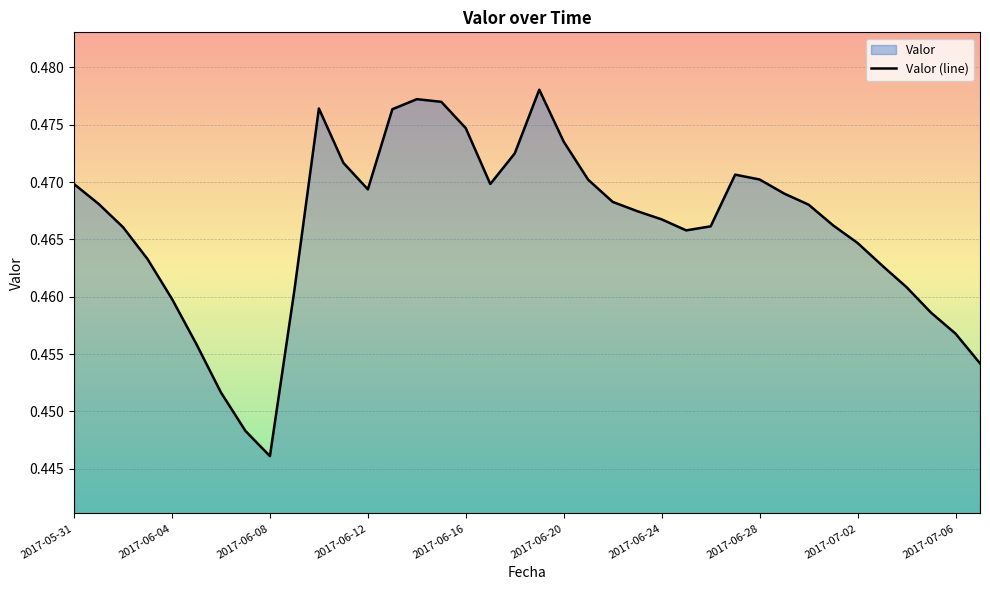

At which label is the value closest to 0?

2017-06-08